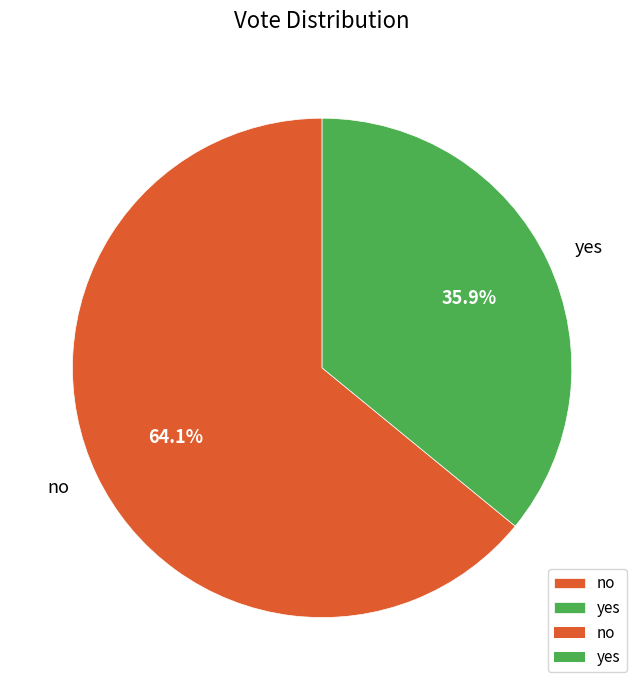

Rank the categories by value from highest to lowest.

no, yes